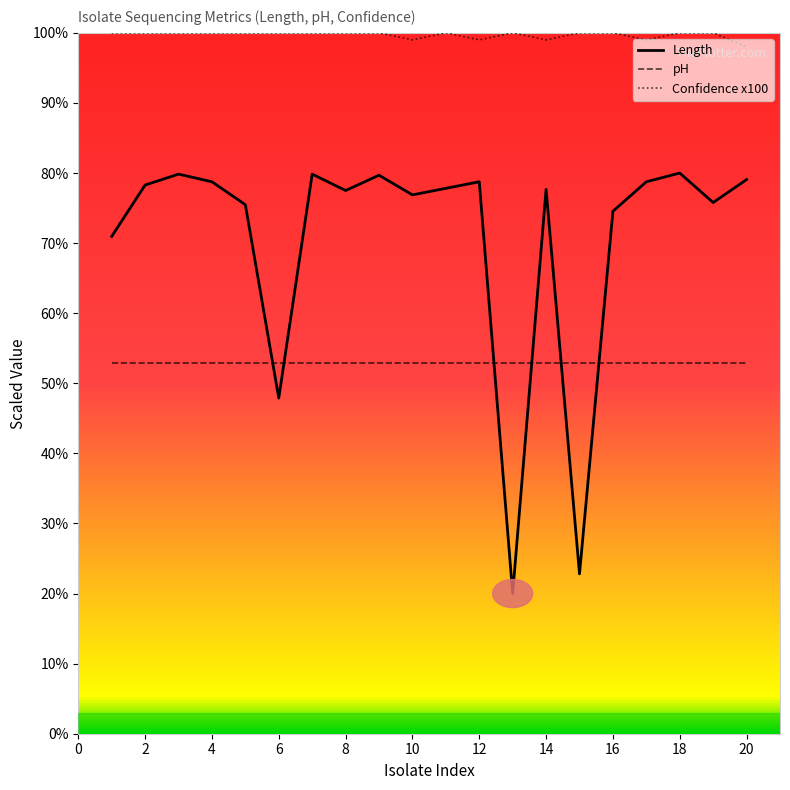

Which series has the widest spread of values?

Length